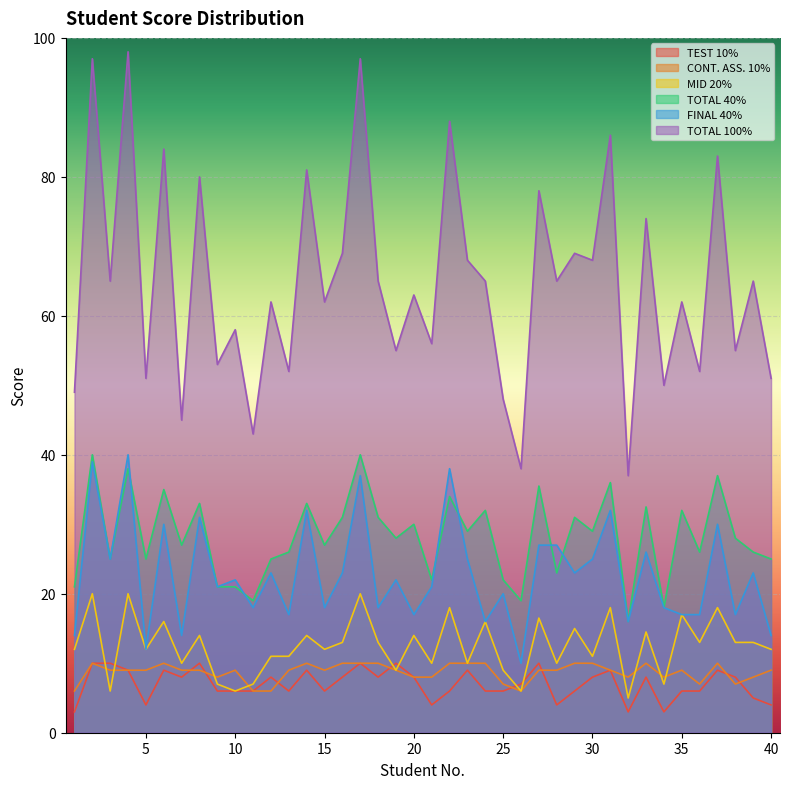

Reading left to right, what are all the values shown in this chart?

TEST 10%: 3.0	10.0	10.0	9.0	4.0	9.0	8.0	10.0	6.0	6.0	6.0	8.0	6.0	9.0	6.0	8.0	10.0	8.0	10.0	8.0	4.0	6.0	9.0	6.0	6.0	7.0	10.0	4.0	6.0	8.0	9.0	3.0	8.0	3.0	6.0	6.0	9.0	8.0	5.0	4.0
CONT. ASS. 10%: 6.0	10.0	9.0	9.0	9.0	10.0	9.0	9.0	8.0	9.0	6.0	6.0	9.0	10.0	9.0	10.0	10.0	10.0	9.0	8.0	8.0	10.0	10.0	10.0	7.0	6.0	9.0	9.0	10.0	10.0	9.0	8.0	10.0	8.0	9.0	7.0	10.0	7.0	8.0	9.0
MID 20%: 12.0	20.0	6.0	20.0	12.0	16.0	10.0	14.0	7.0	6.0	7.0	11.0	11.0	14.0	12.0	13.0	20.0	13.0	9.0	14.0	10.0	18.0	10.0	16.0	9.0	6.0	16.5	10.0	15.0	11.0	18.0	5.0	14.5	7.0	17.0	13.0	18.0	13.0	13.0	12.0
TOTAL 40%: 21.0	40.0	25.0	38.0	25.0	35.0	27.0	33.0	21.0	21.0	19.0	25.0	26.0	33.0	27.0	31.0	40.0	31.0	28.0	30.0	22.0	34.0	29.0	32.0	22.0	19.0	35.5	23.0	31.0	29.0	36.0	16.0	32.5	18.0	32.0	26.0	37.0	28.0	26.0	25.0
FINAL 40%: 14.0	39.0	25.0	40.0	12.0	30.0	14.0	31.0	21.0	22.0	18.0	23.0	17.0	32.0	18.0	23.0	37.0	18.0	22.0	17.0	21.0	38.0	25.0	16.0	20.0	10.0	27.0	27.0	23.0	25.0	32.0	16.0	26.0	18.0	17.0	17.0	30.0	17.0	23.0	14.0
TOTAL 100%: 49.0	97.0	65.0	98.0	51.0	84.0	45.0	80.0	53.0	58.0	43.0	62.0	52.0	81.0	62.0	69.0	97.0	65.0	55.0	63.0	56.0	88.0	68.0	65.0	48.0	38.0	78.0	65.0	69.0	68.0	86.0	37.0	74.0	50.0	62.0	52.0	83.0	55.0	65.0	51.0